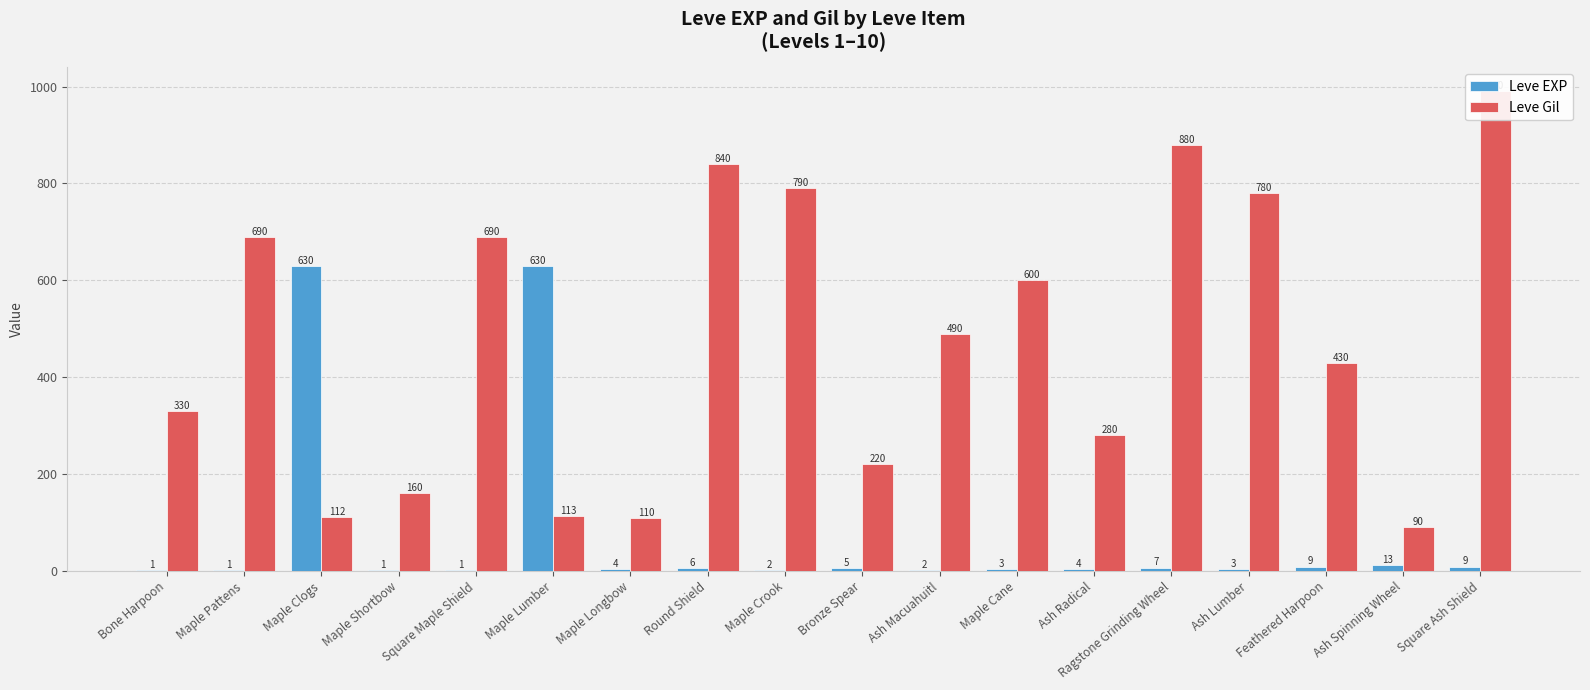

Between Bronze Spear and Square Maple Shield, which is larger?

Bronze Spear